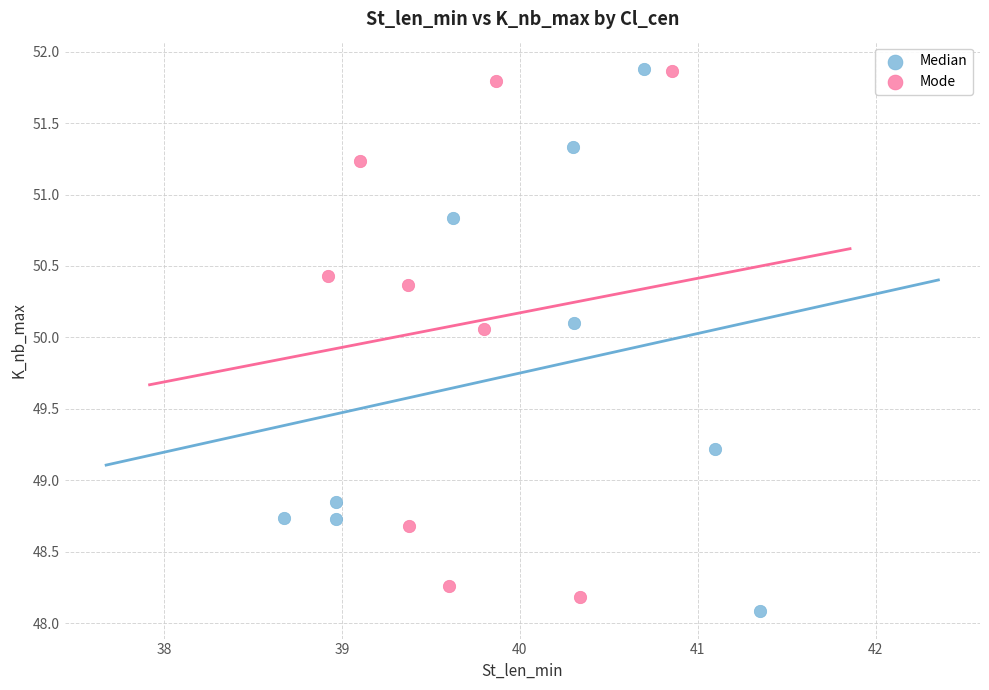

Which series has the widest spread of Y values?

Median